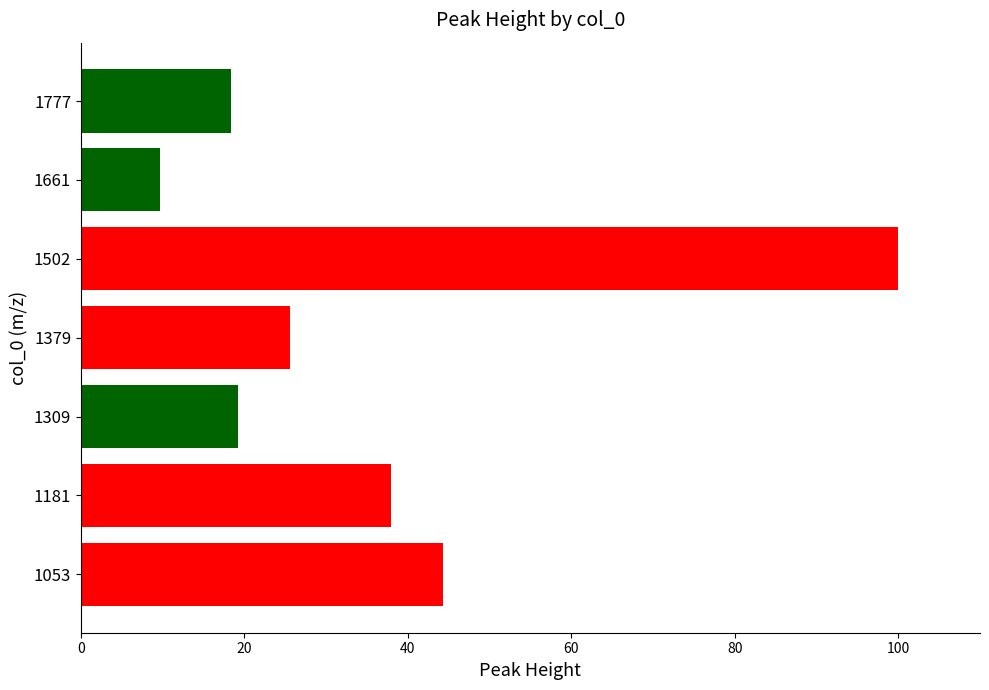

What is the difference between the second highest and second lowest values?

26.0